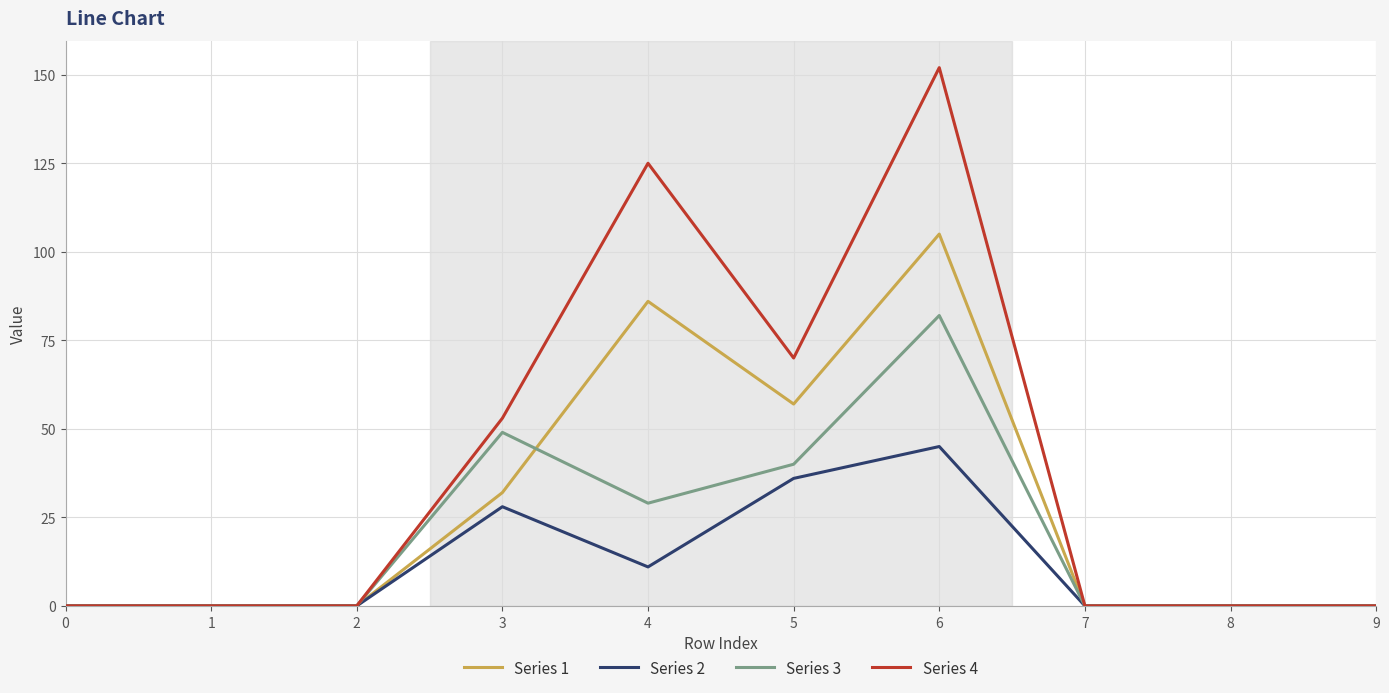

What is the difference between the second highest and minimum values in the Series 2 series?

36